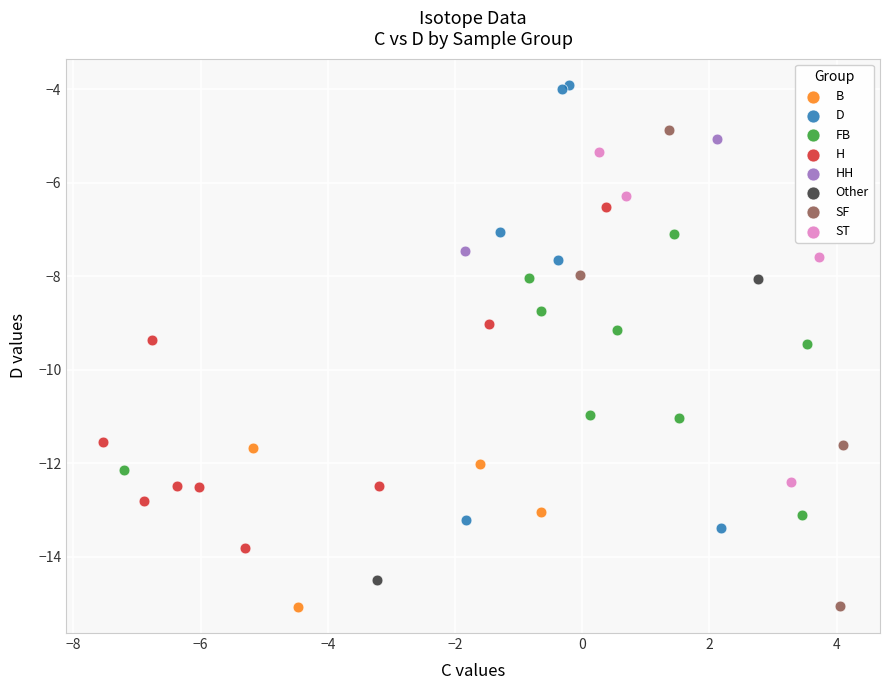

Which series reaches the maximum Y coordinate?

D